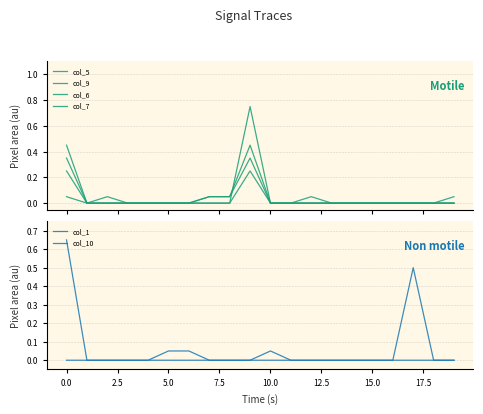

The value of col_7 at 10 is -0.5. True or false?

False